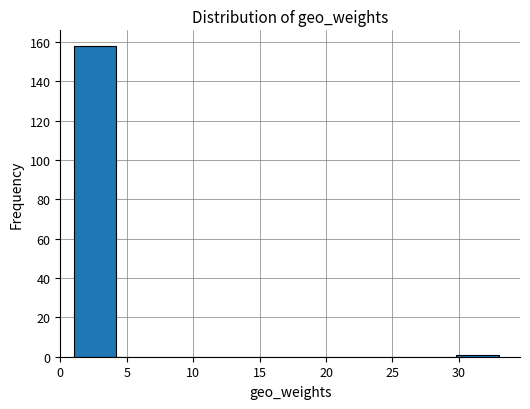

Reading left to right, list every bar in this chart as the range it spans on the x-axis followed by its height. Neither the bar edges nor the heights are printed on the chart, so give them approximately, as read against the axes.

1.0 to 4.2: 158
4.2 to 7.4: 0
7.4 to 10.6: 0
10.6 to 13.8: 0
13.8 to 17.0: 0
17.0 to 20.2: 0
20.2 to 23.4: 0
23.4 to 26.6: 0
26.6 to 29.8: 0
29.8 to 33.0: under 2